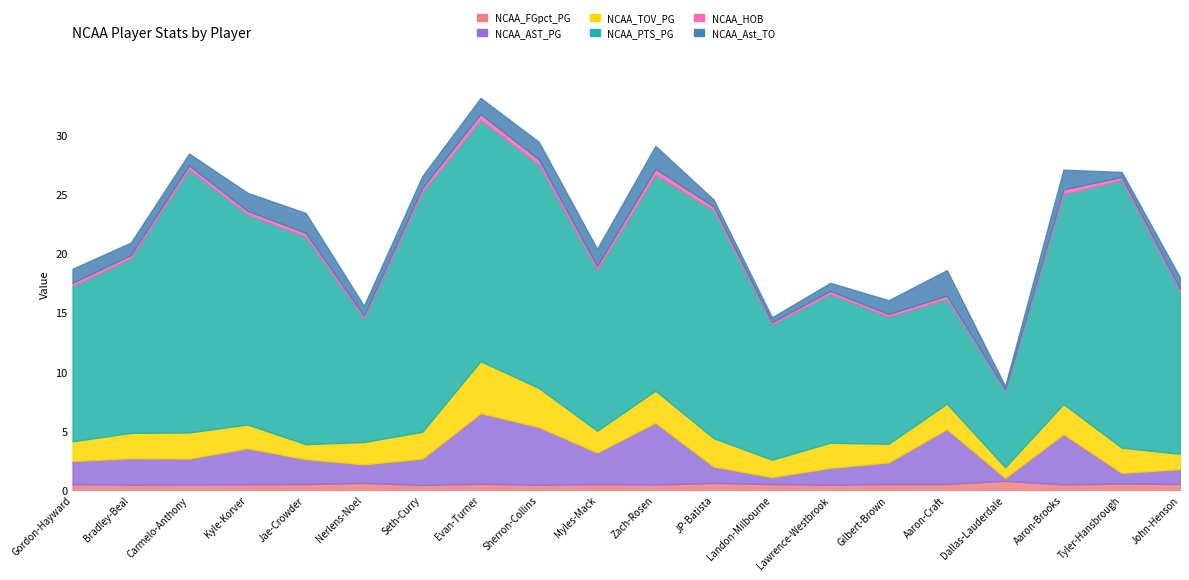

What value does the NCAA_TOV_PG series have at John-Henson?

1.3